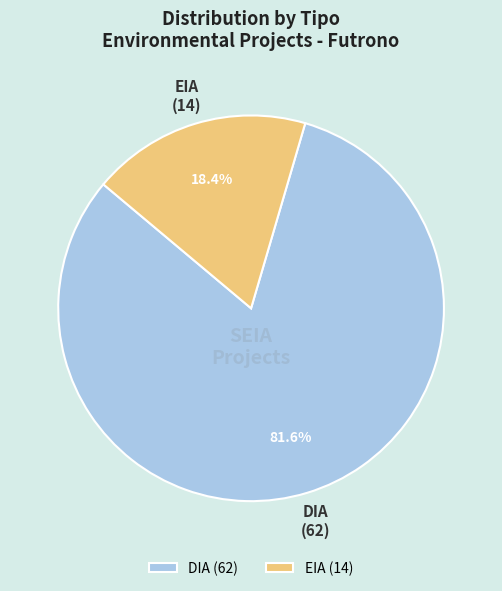

To the nearest percent, what portion does EIA represent?

18%